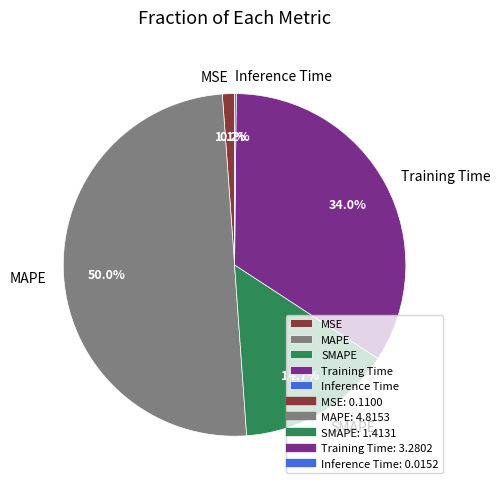

Is SMAPE the majority of the pie?

No